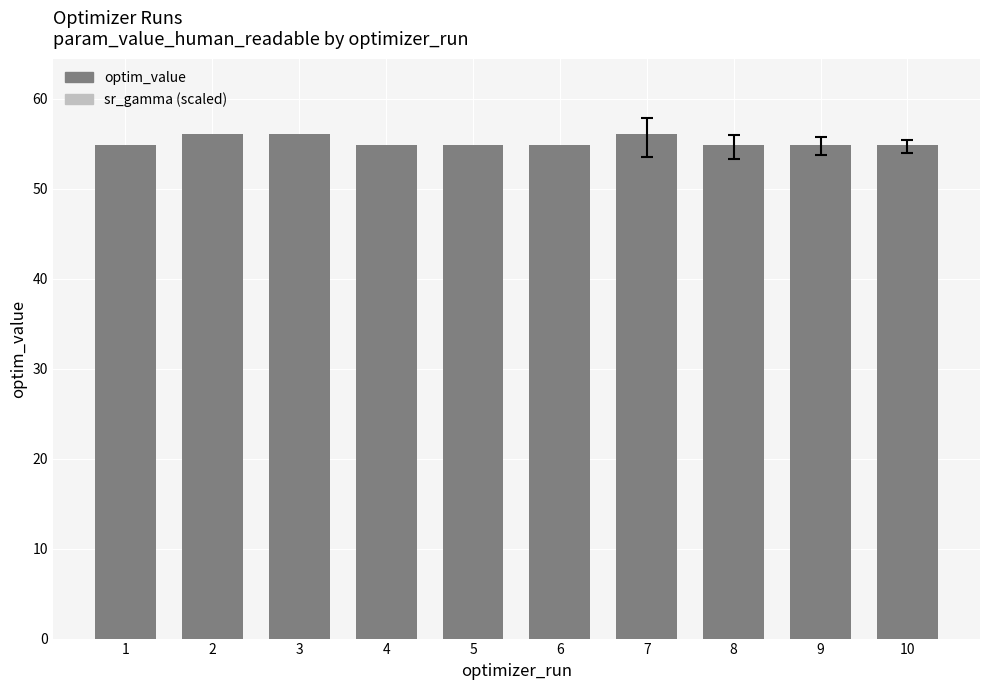

What is the value of the optim_value bar at the 4th from the left?

54.8